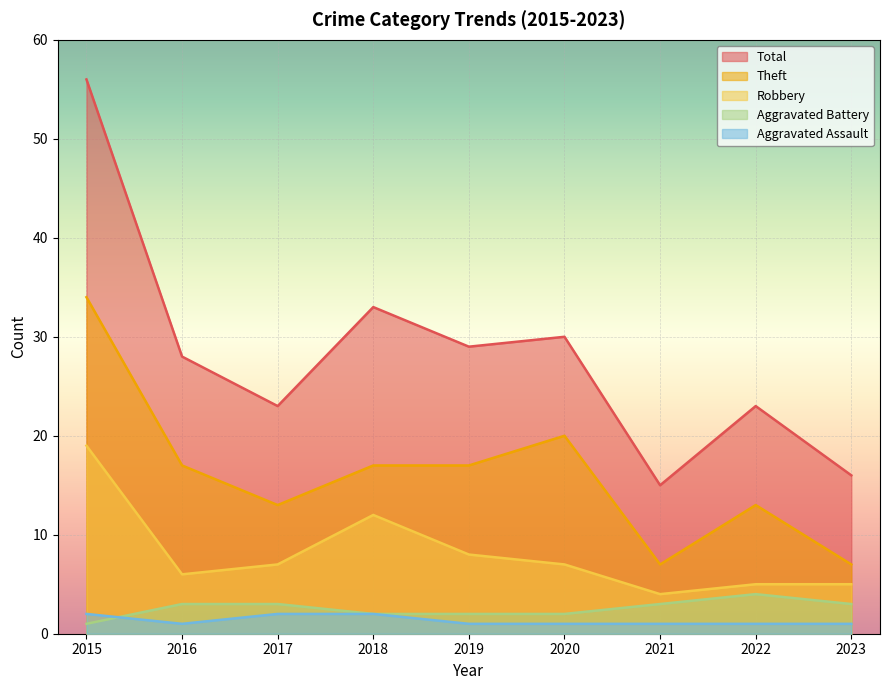

Rank the series by their maximum value, from highest to lowest.

Total, Theft, Robbery, Aggravated Battery, Aggravated Assault